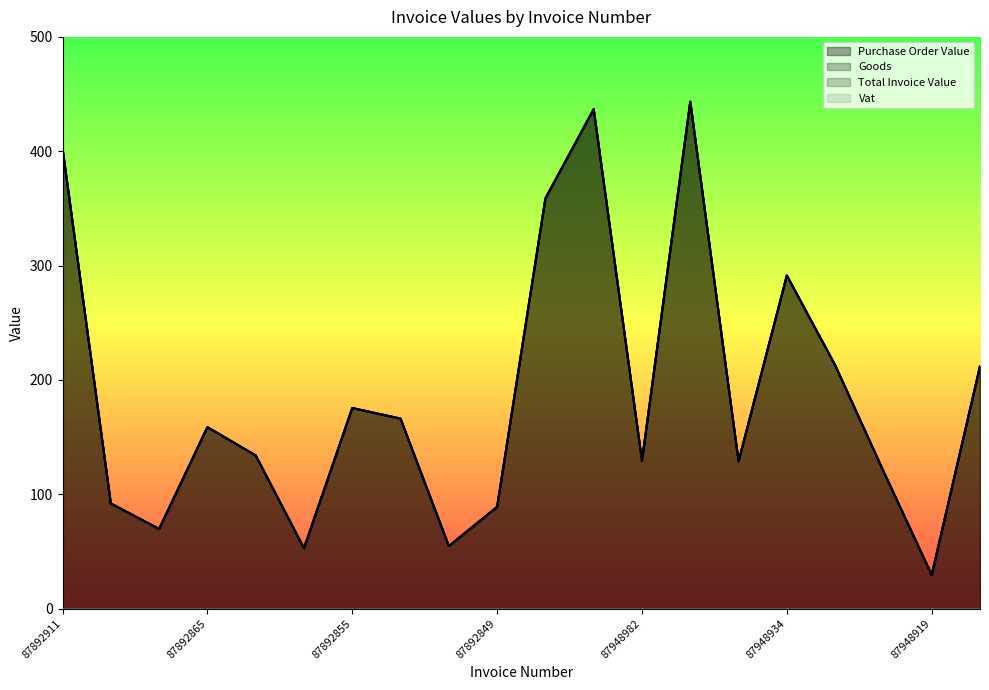

Where does the Total Invoice Value series first go above 158?

87892911